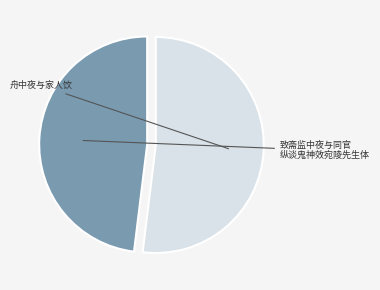

Count the number of slices in the pie.

2